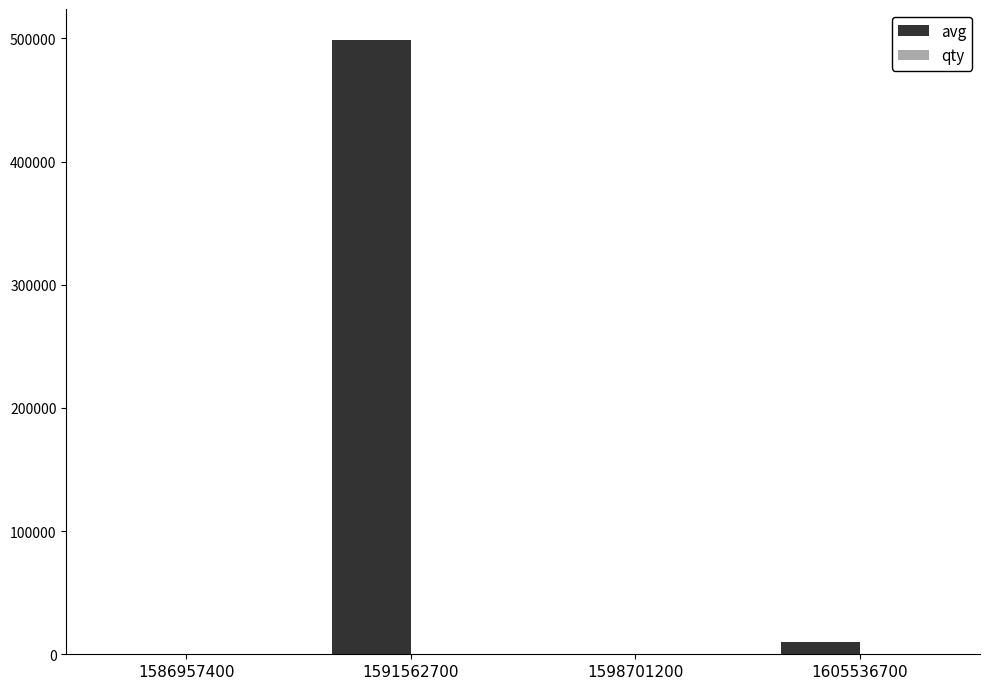

What is the sum of all avg values?

509520